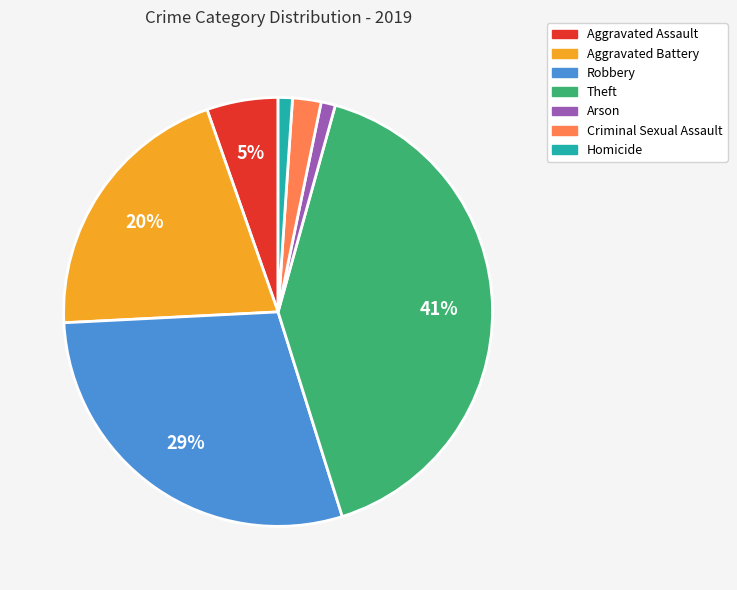

Which has a higher value, Aggravated Assault or Criminal Sexual Assault?

Aggravated Assault